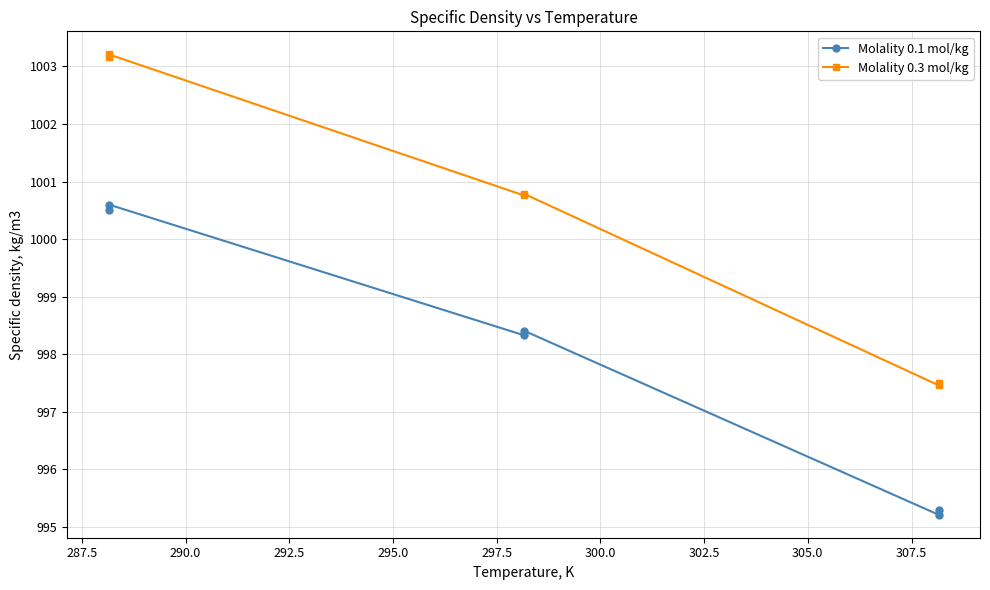

Rank the series by their maximum value, from lowest to highest.

Molality 0.1 mol/kg, Molality 0.3 mol/kg